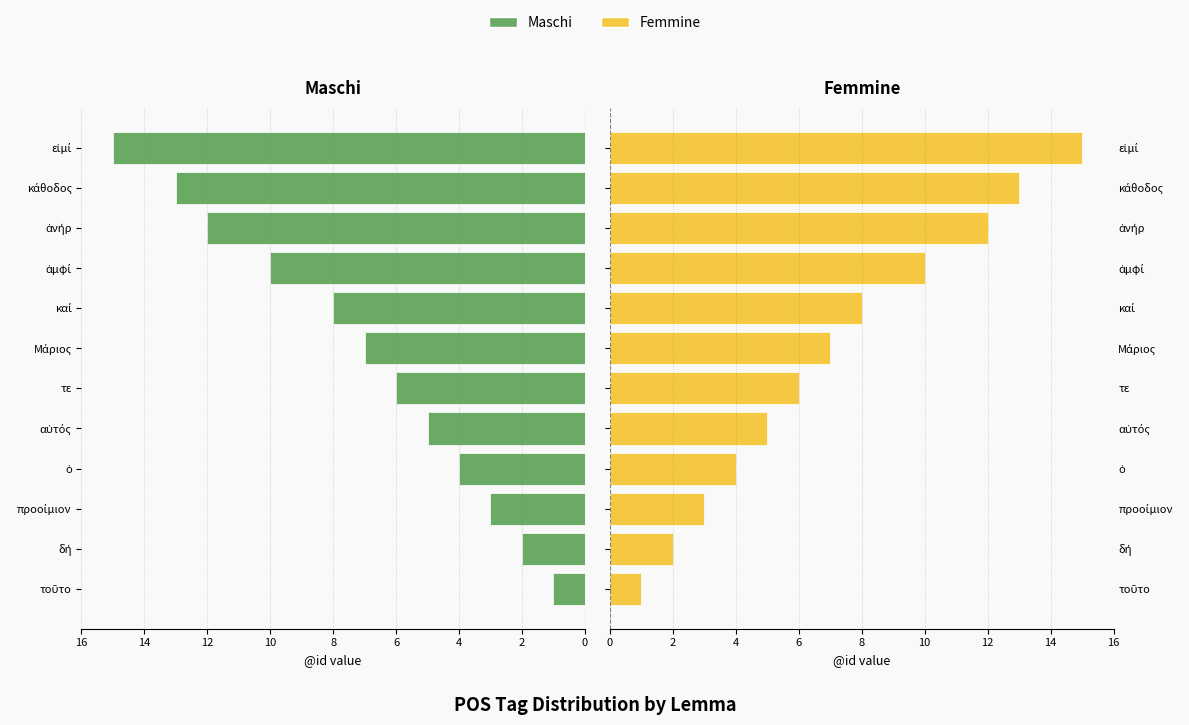

What is the maximum value shown in the chart?

15